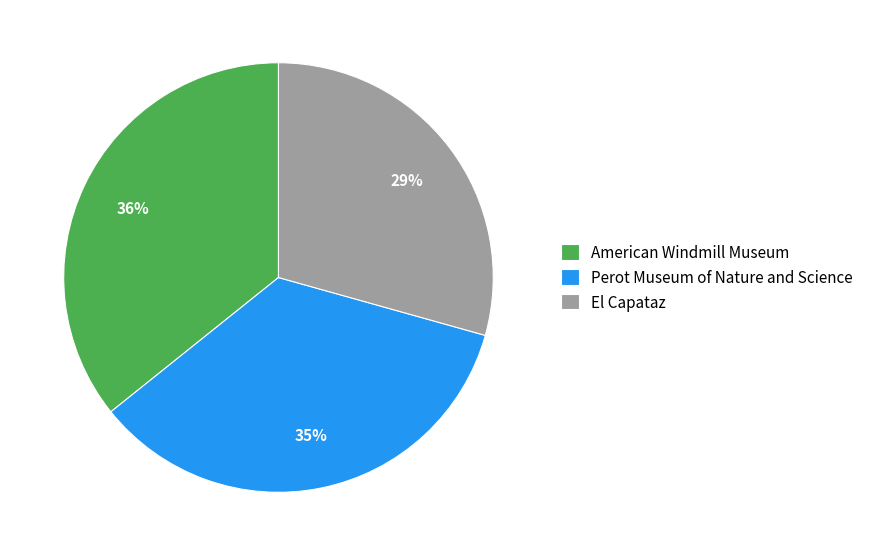

Rank the categories by value from highest to lowest.

American Windmill Museum, Perot Museum of Nature and Science, El Capataz